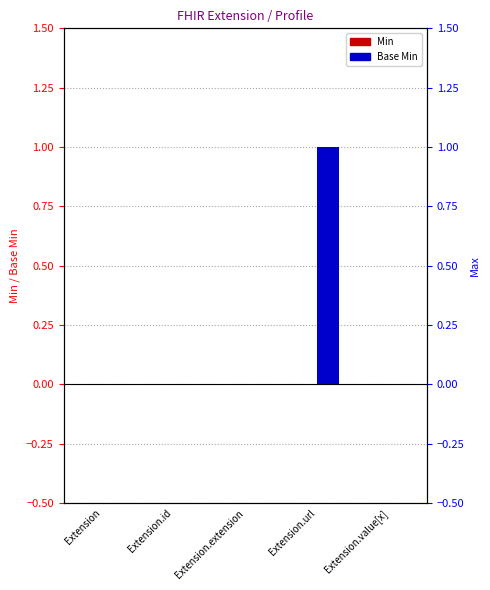

What is the label of the 1st bar from the left?

Extension